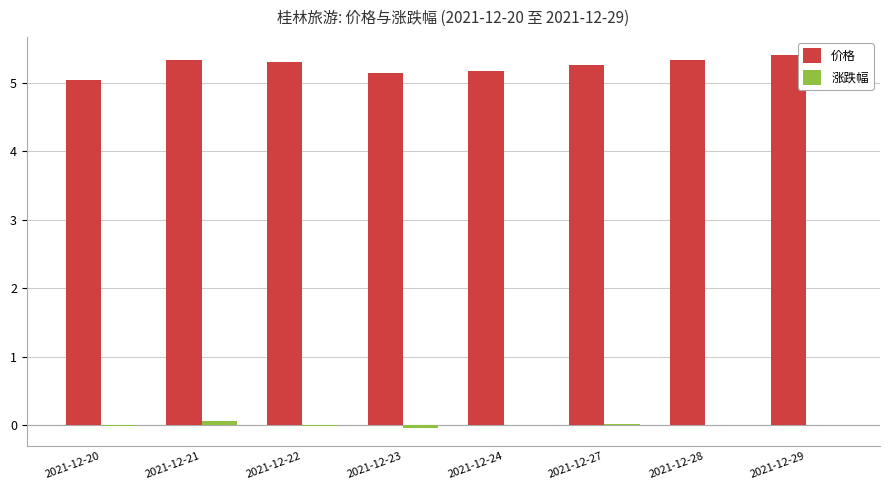

What is the greatest value displayed?

5.4